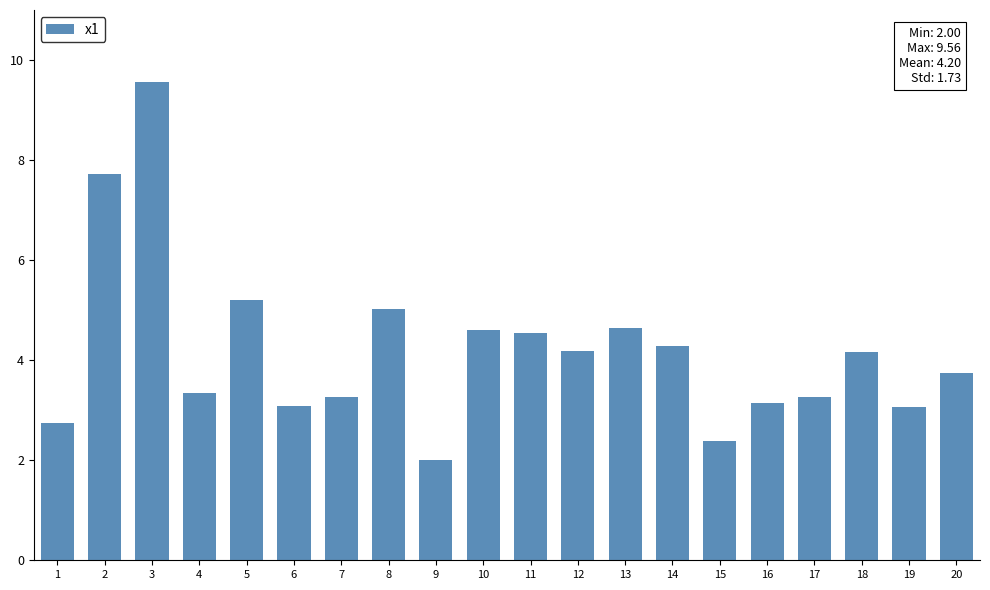

What is the sum of all values?

83.9